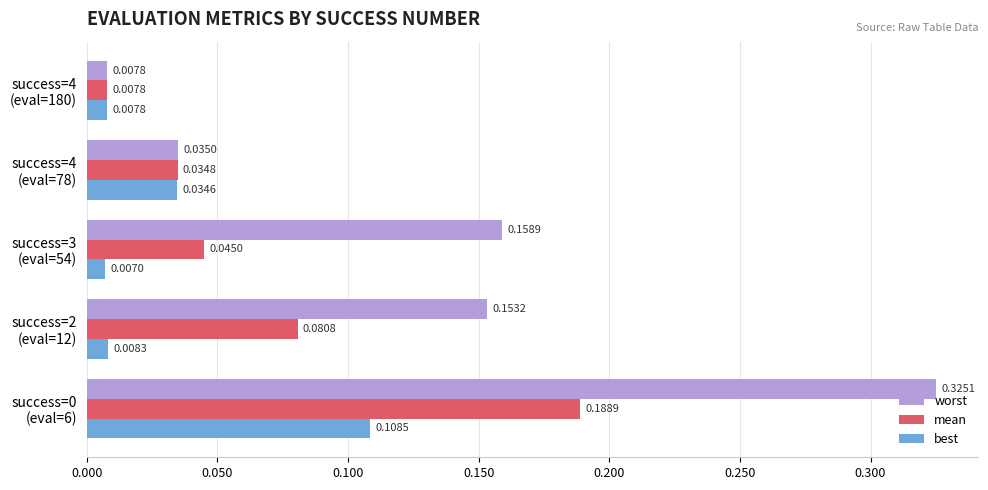

Rank the series by their average value, from lowest to highest.

best, mean, worst